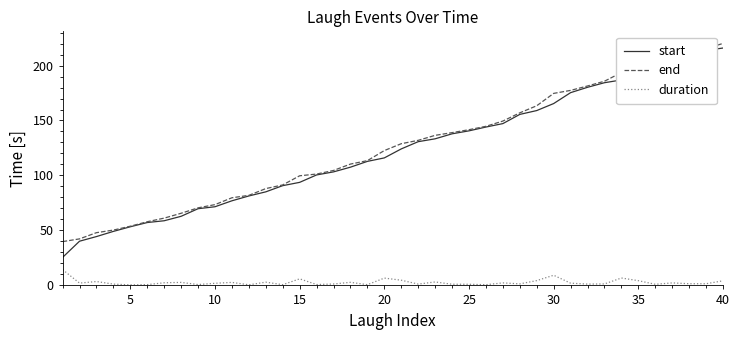

Which series has the largest range (max minus min)?

start